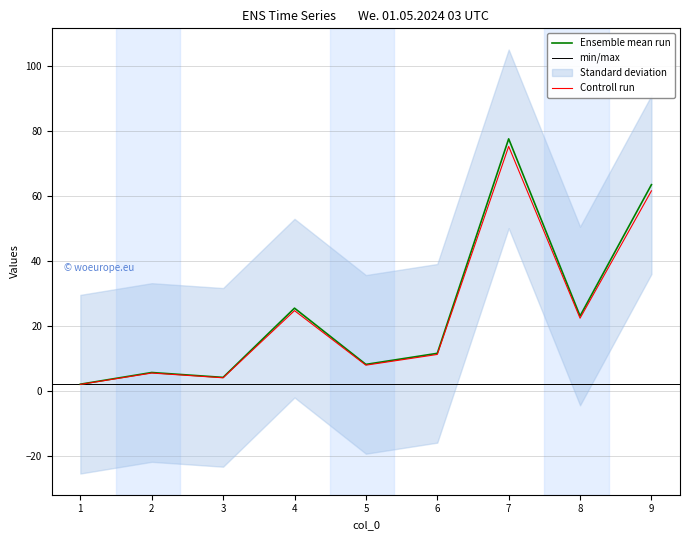

How many interior local valleys (lower than both neighbors) does the data have?

3